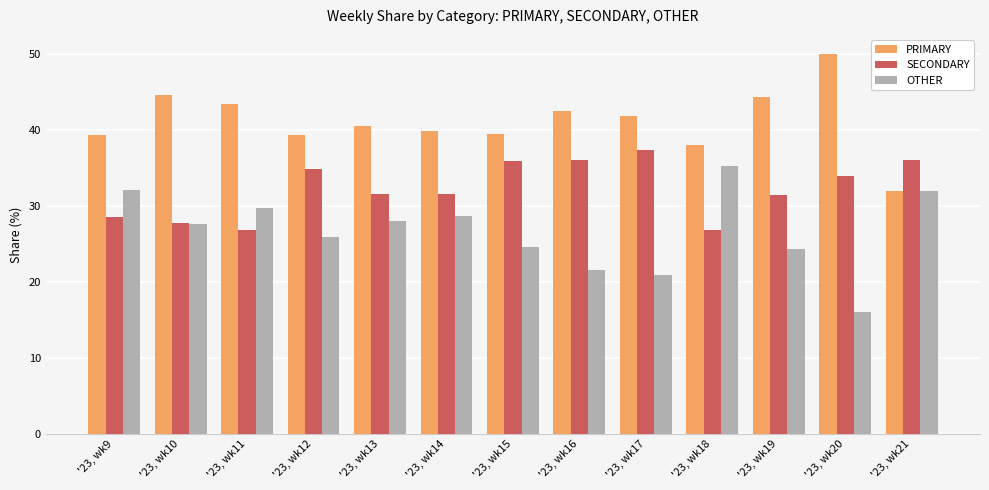

What is the difference between the OTHER values at '23, wk17 and '23, wk18?

14.3